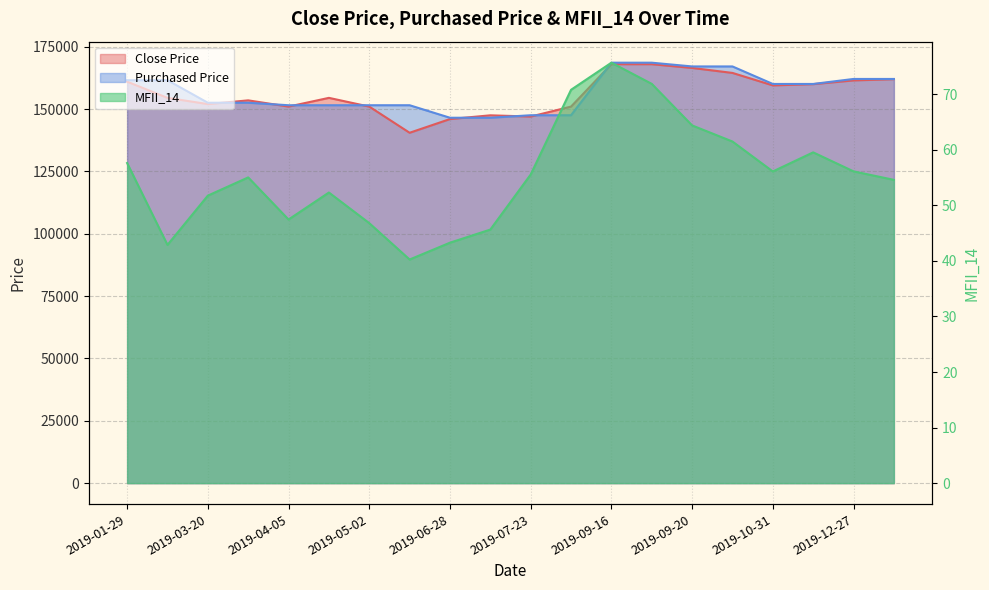

Reading left to right, list all the values displayed in this chart.

Close Price: 161000.0	154500.0	152000.0	153500.0	151000.0	154500.0	151000.0	140500.0	146000.0	147500.0	147000.0	151000.0	168000.0	168000.0	166500.0	164500.0	159500.0	160000.0	161500.0	162000.0
Purchased Price: 161579.0	161579.0	152547.0	152547.0	151543.0	151543.0	151543.0	151543.0	146525.0	146525.0	147529.0	147529.0	168604.0	168604.0	167099.0	167099.0	160074.0	160074.0	162081.0	162081.0
MFII_14: 57.6	42.9	51.8	55.0	47.5	52.3	46.8	40.2	43.3	45.6	55.5	70.8	75.7	71.9	64.4	61.5	56.1	59.5	56.1	54.6